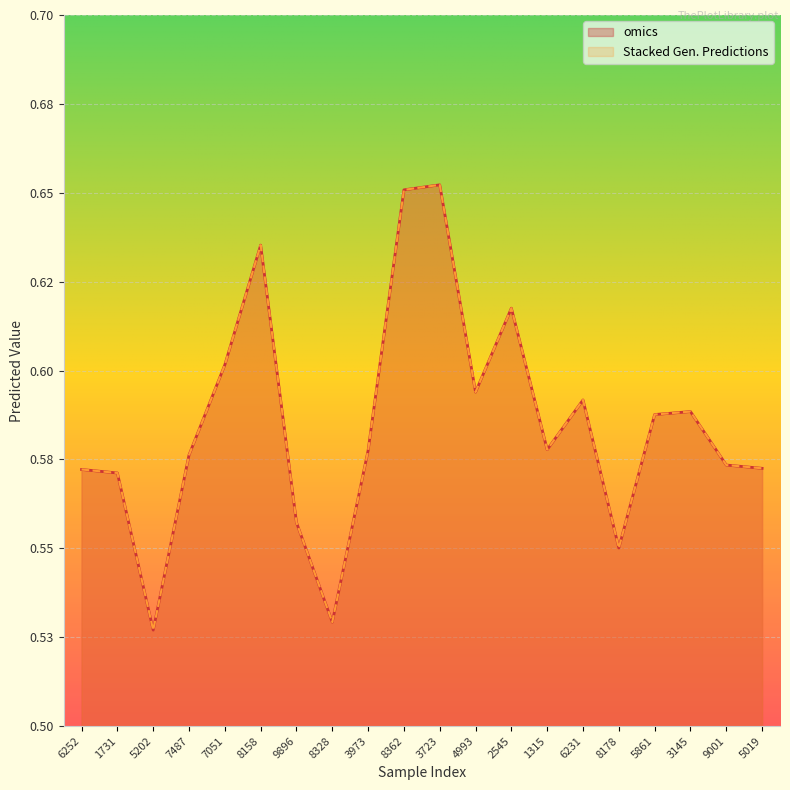

Which category has the highest value in the Stacked Gen. Predictions series?

3723